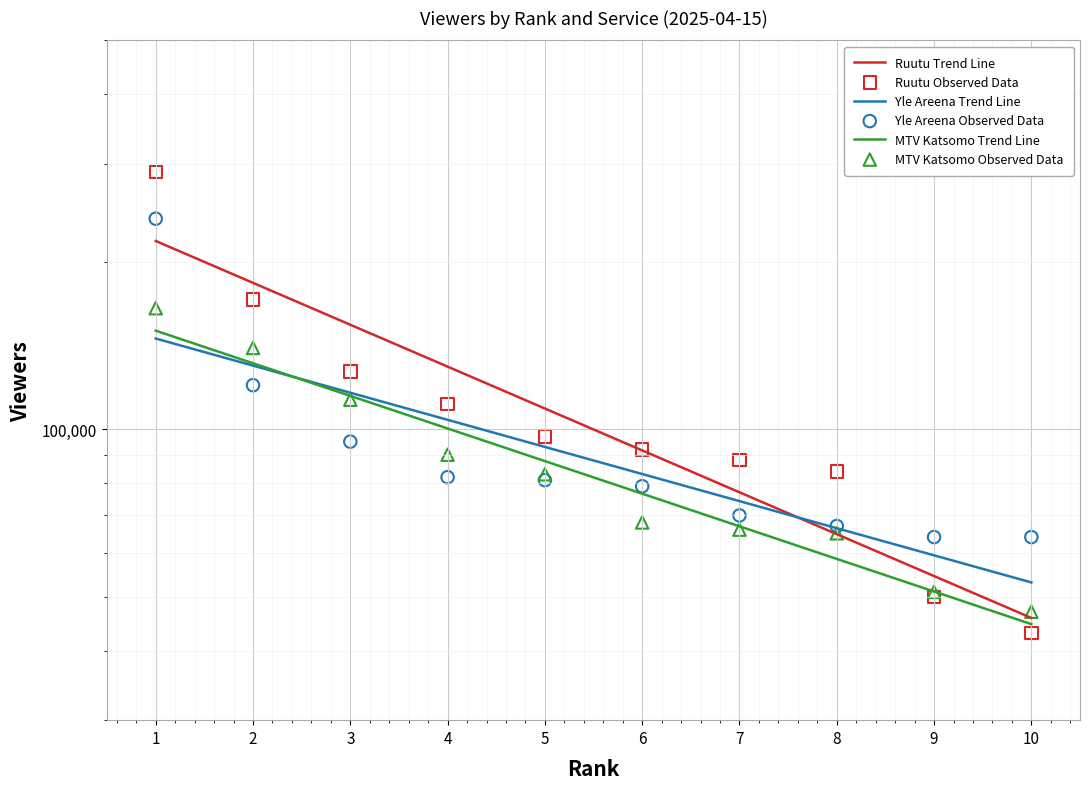

Is the value of MTV Katsomo at 9 greater than the value of Yle Areena at 5?

No